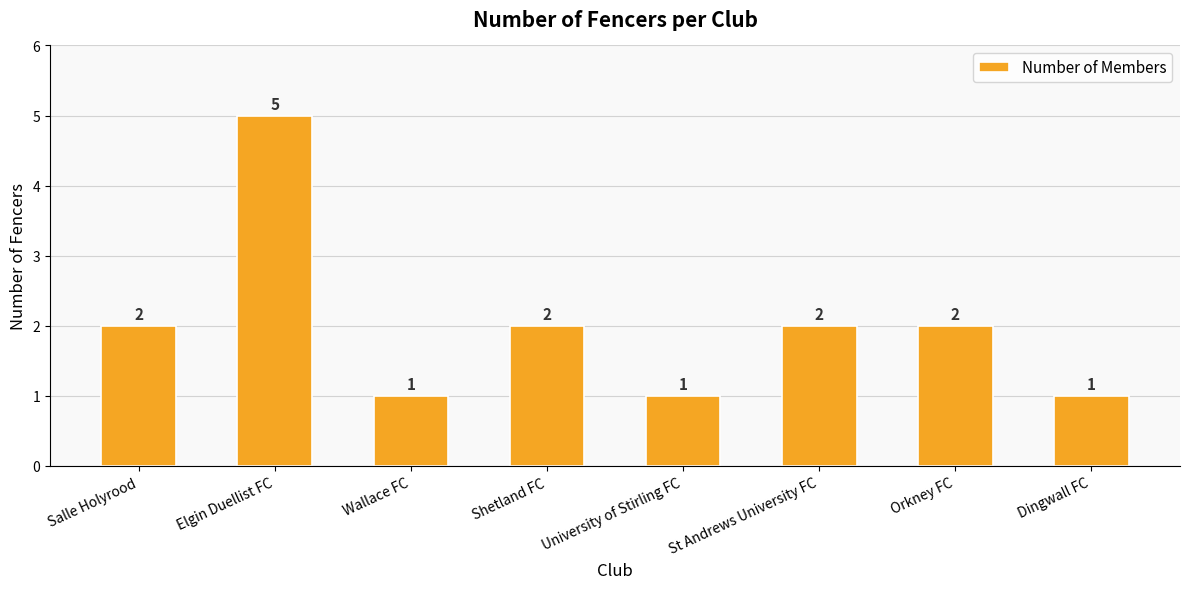

Reading left to right, extract all data points from this chart.

Salle Holyrood=2	Elgin Duellist FC=5	Wallace FC=1	Shetland FC=2	University of Stirling FC=1	St Andrews University FC=2	Orkney FC=2	Dingwall FC=1